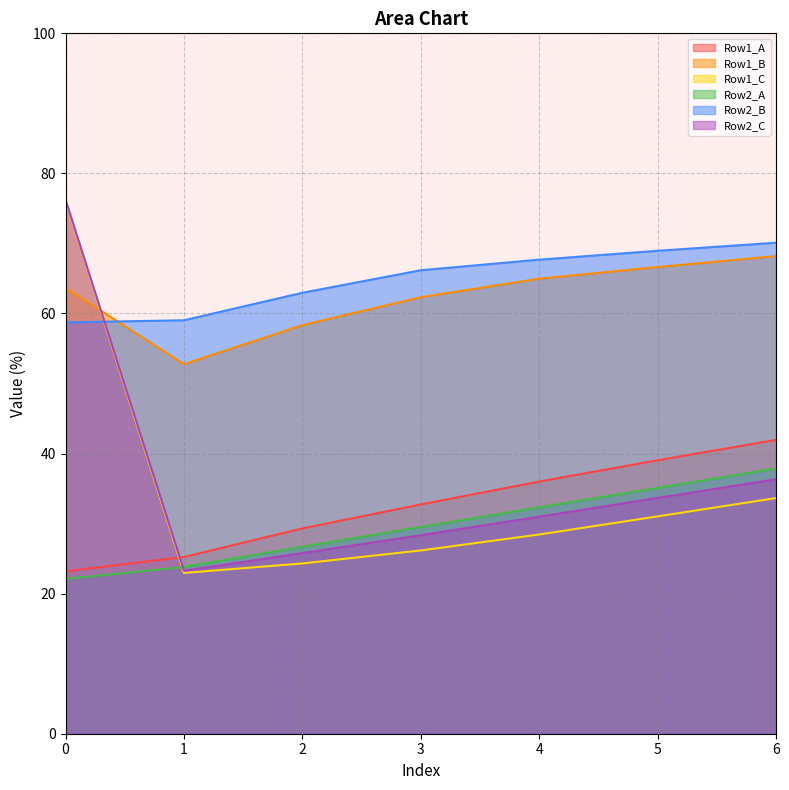

The Row1_A series shows 18.2 at 2. True or false?

False